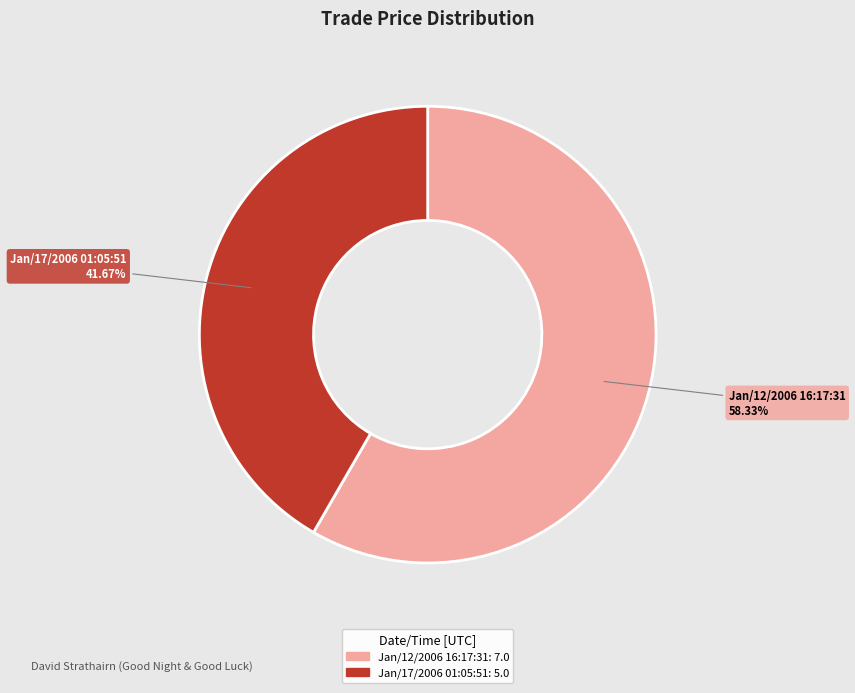

True or false: Jan/17/2006 01:05:51 accounts for 42% of the total.

True